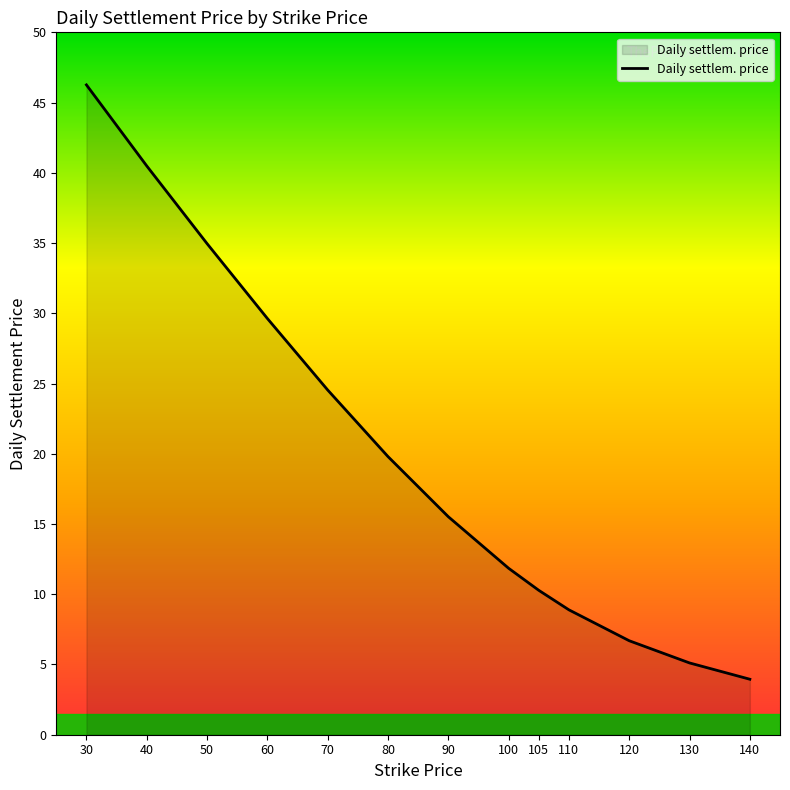

What is the smallest value displayed?

4.0